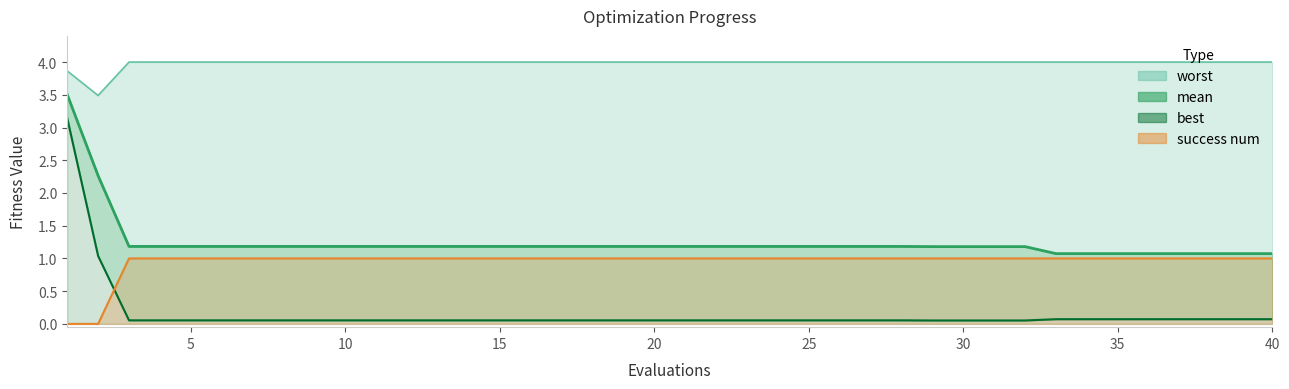

What is the maximum value for success_num?

1.0